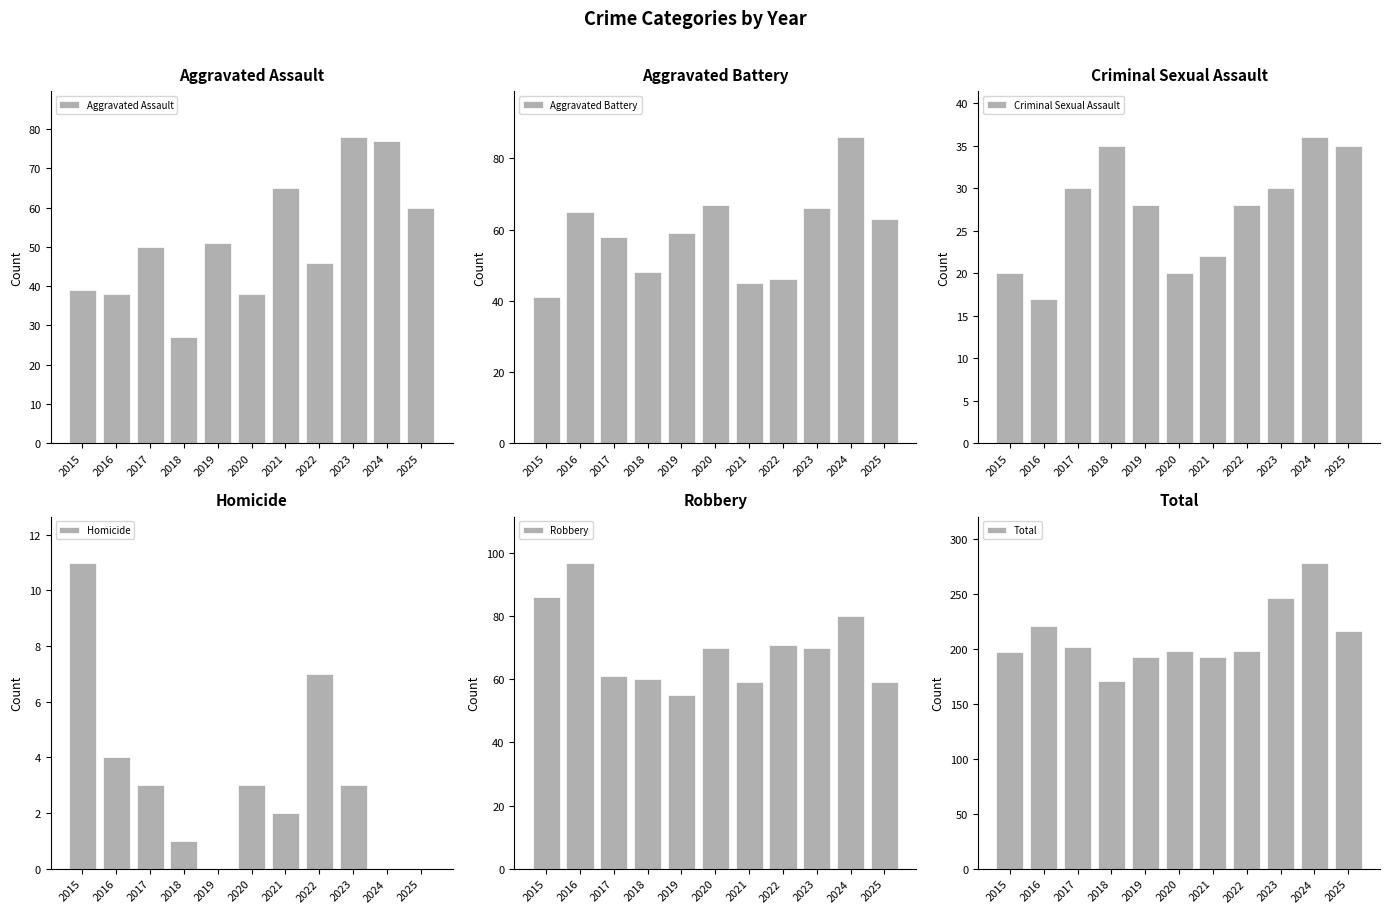

What is the difference between the highest and lowest values at 2022?

191